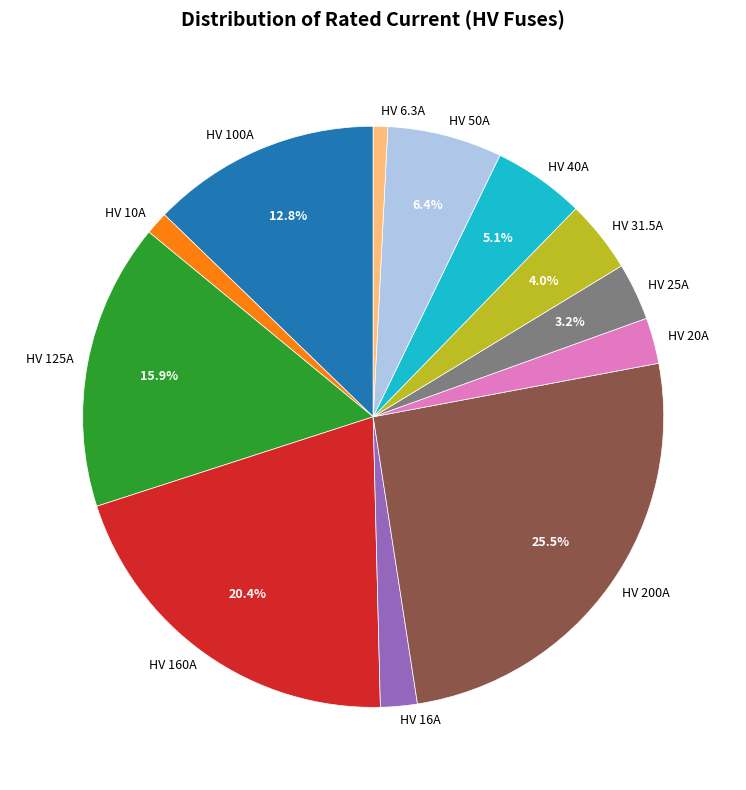

Does any single category account for the majority?

No